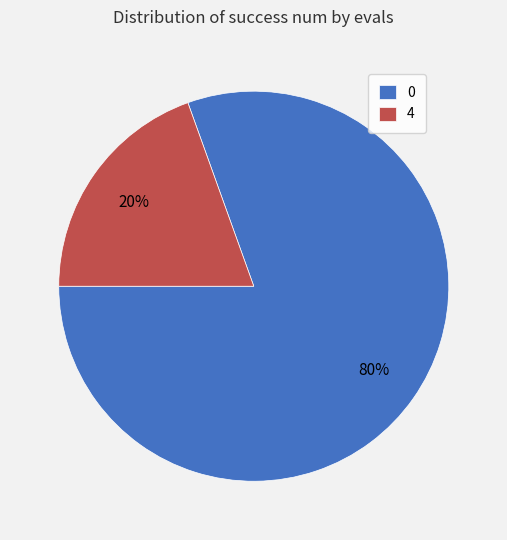

Combined, do 0 and 4 account for over 50%?

Yes